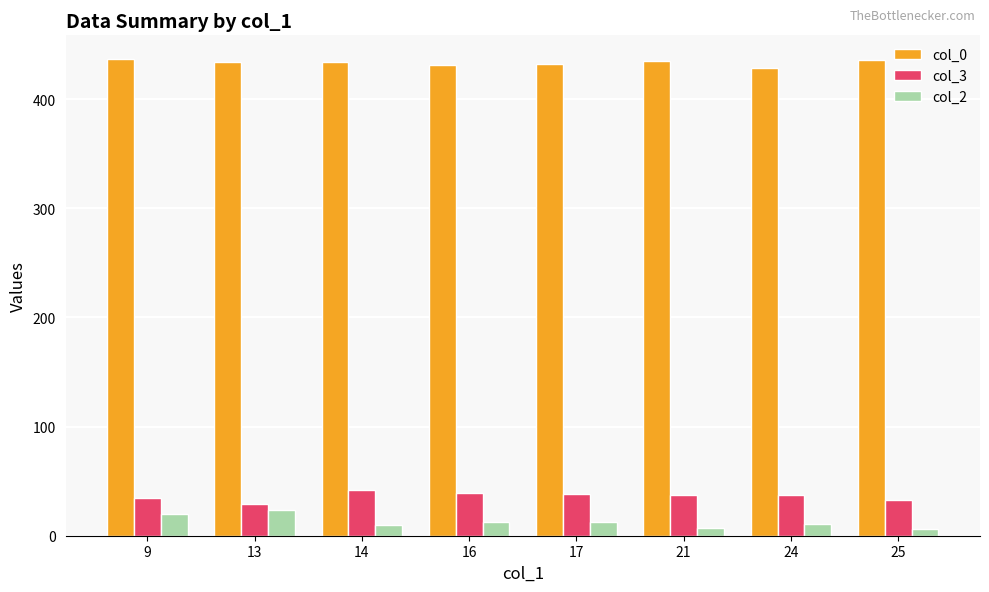

Count the number of categories in the chart.

8